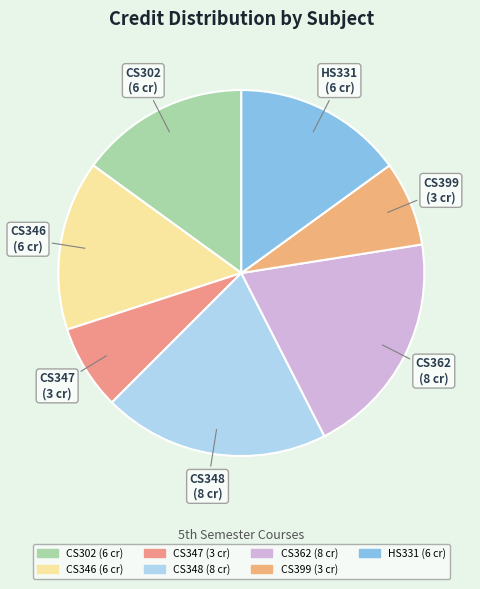

Combined, do CS347 (3 cr) and CS346 (6 cr) account for over 50%?

No